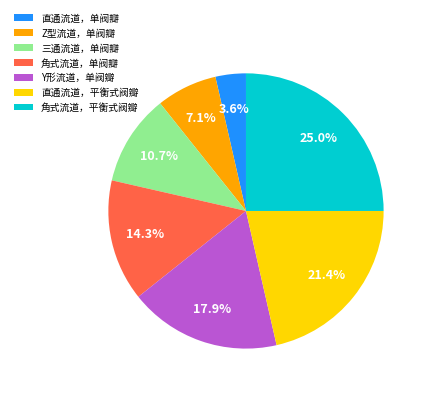

Rank the categories by value from highest to lowest.

角式流道，平衡式阀瓣, 直通流道，平衡式阀瓣, Y形流道，单阀瓣, 角式流道，单阀瓣, 三通流道，单阀瓣, Z型流道，单阀瓣, 直通流道，单阀瓣